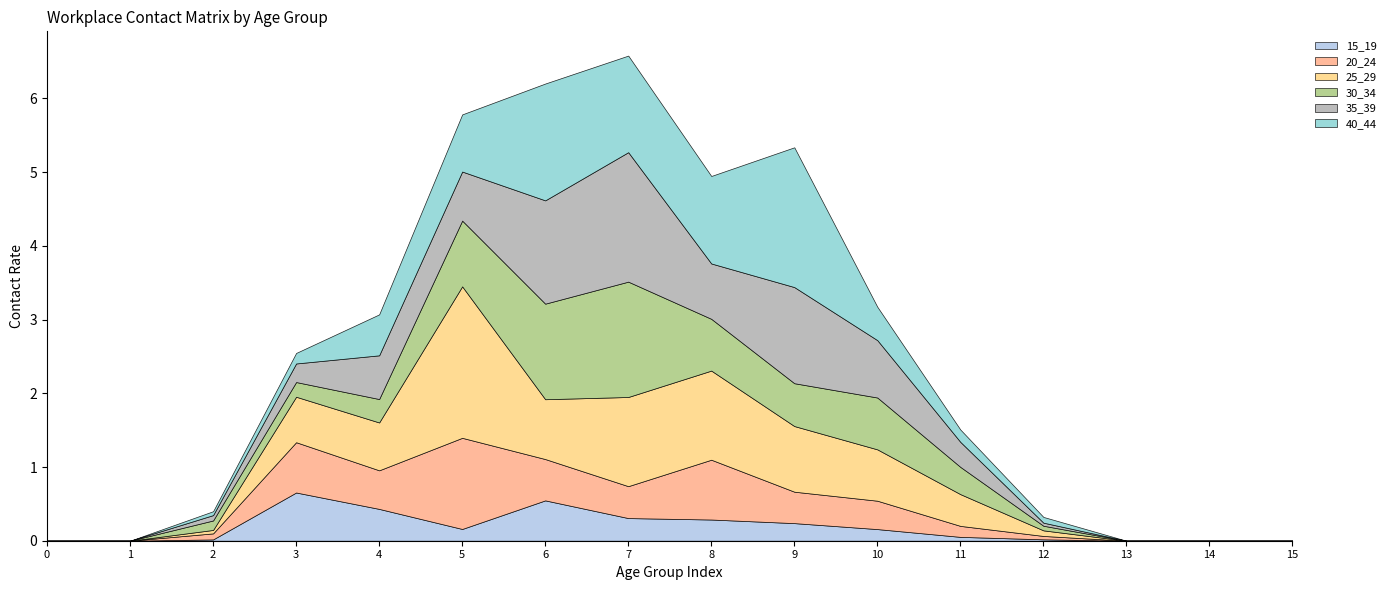

Reading right to left, extract all data points from this chart.

15_19: 0.0	0.0	0.0	0.0	0.1	0.2	0.2	0.3	0.3	0.5	0.2	0.4	0.7	0.0	0.0	0.0
20_24: 0.0	0.0	0.0	0.0	0.1	0.4	0.4	0.8	0.4	0.6	1.2	0.5	0.7	0.1	0.0	0.0
25_29: 0.0	0.0	0.0	0.1	0.4	0.7	0.9	1.2	1.2	0.8	2.1	0.6	0.6	0.0	0.0	0.0
30_34: 0.0	0.0	0.0	0.1	0.4	0.7	0.6	0.7	1.6	1.3	0.9	0.3	0.2	0.1	0.0	0.0
35_39: 0.0	0.0	0.0	0.0	0.3	0.8	1.3	0.8	1.8	1.4	0.7	0.6	0.3	0.1	0.0	0.0
40_44: 0.0	0.0	0.0	0.1	0.2	0.5	1.9	1.2	1.3	1.6	0.8	0.6	0.1	0.1	0.0	0.0